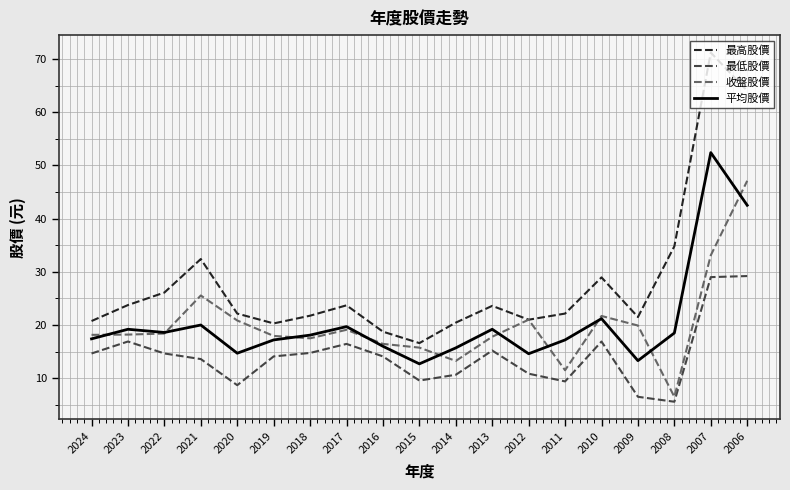

At which label does 收盤股價 reach its peak?

2006